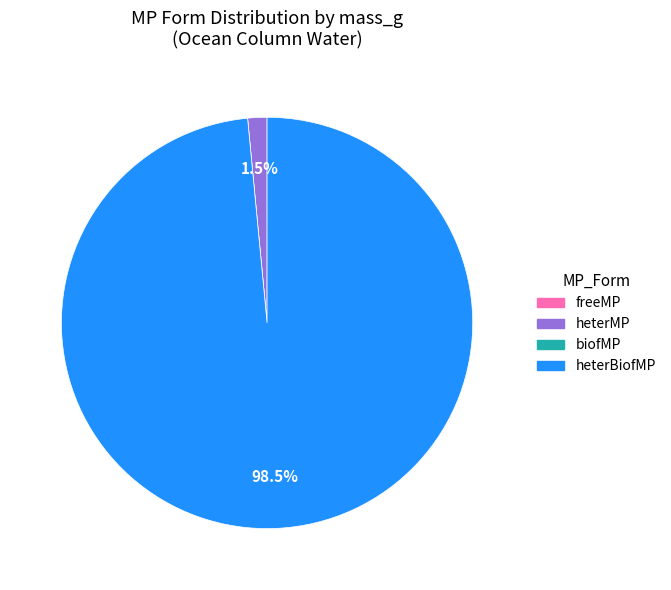

Do heterMP and heterBiofMP together represent more than half of the pie?

Yes